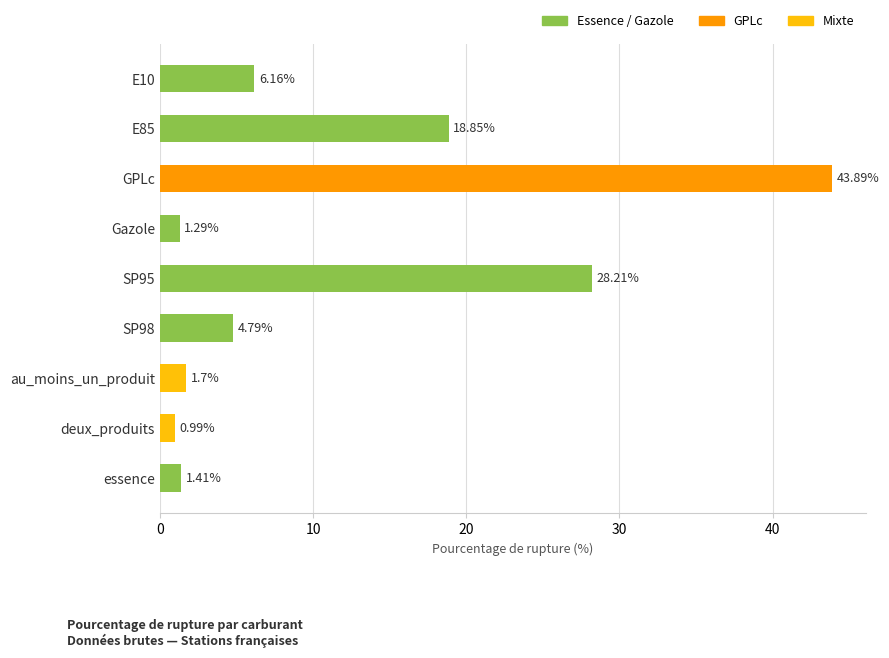

Rank the categories by value from lowest to highest.

deux_produits, Gazole, essence, au_moins_un_produit, SP98, E10, E85, SP95, GPLc